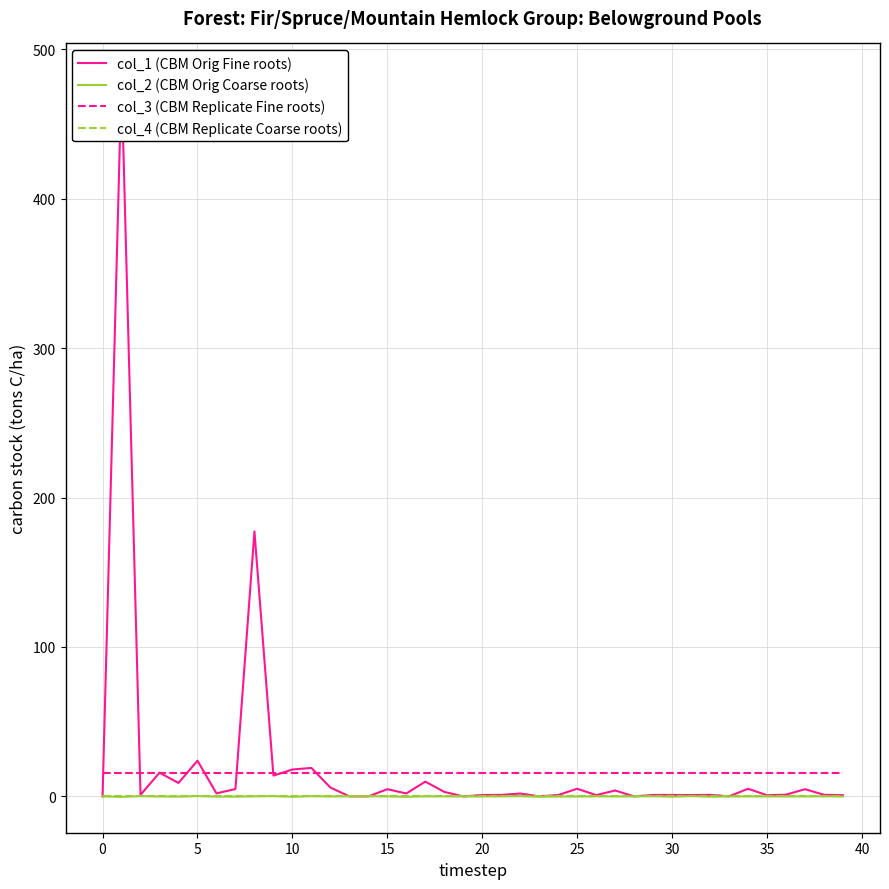

Is it true that col_3 (CBM Replicate Fine roots) equals 16.0 at 10?

True